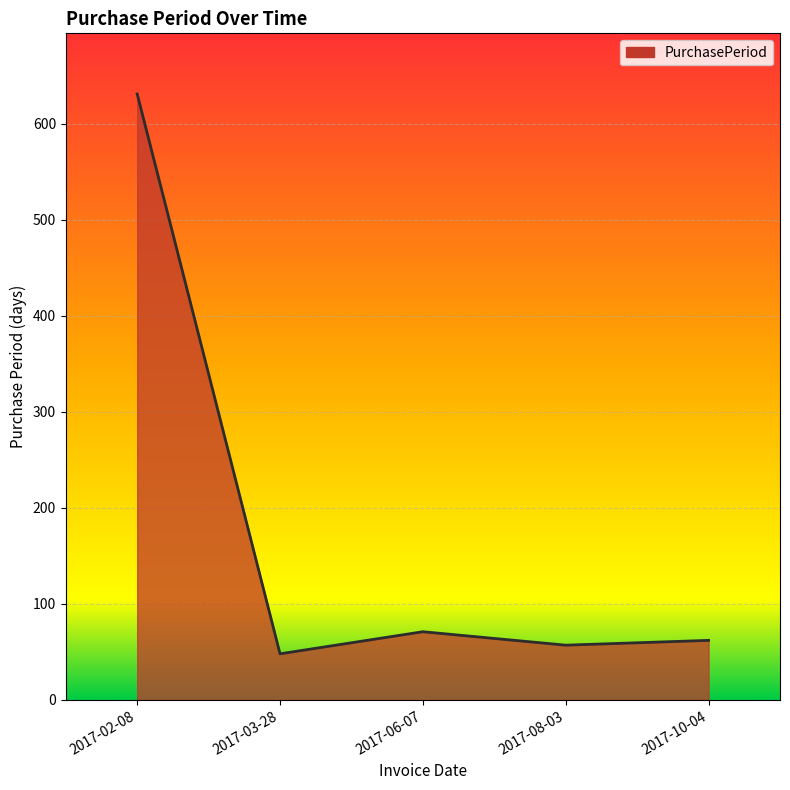

What is the difference between the maximum and minimum values?

583